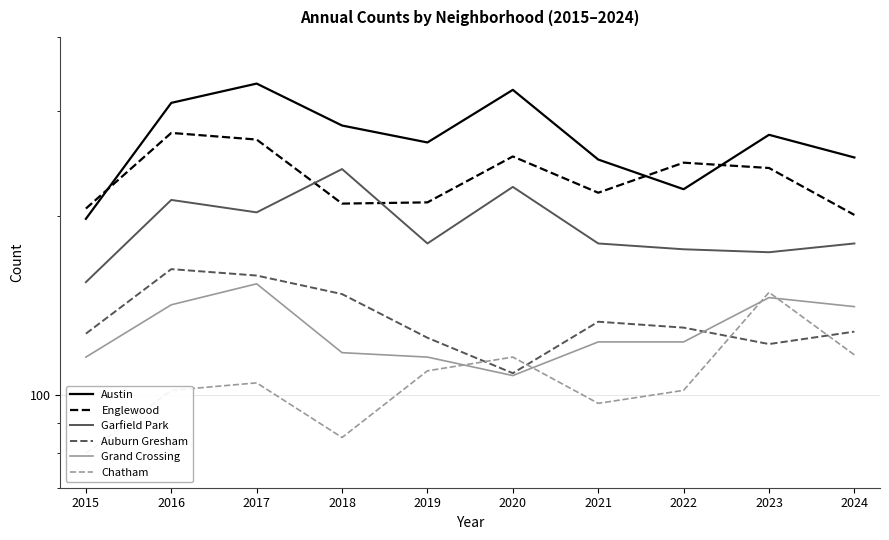

What is the value of the Garfield Park point at the 7th from the left?

180